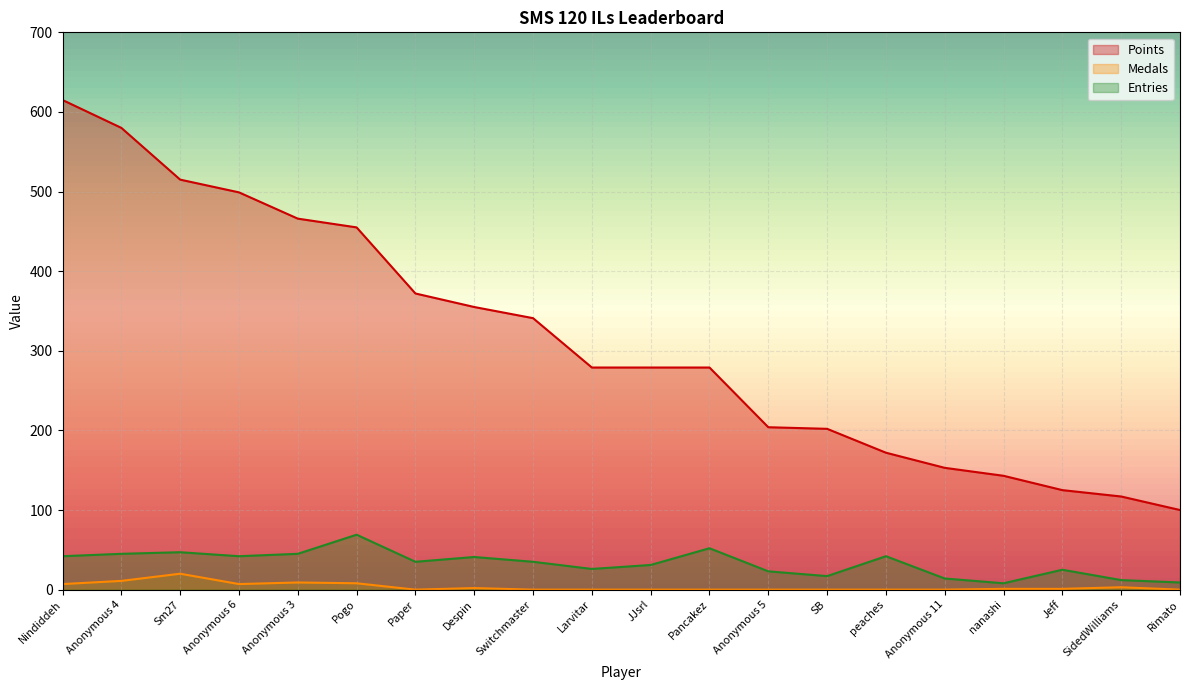

What is the lowest value of the Entries series?

8